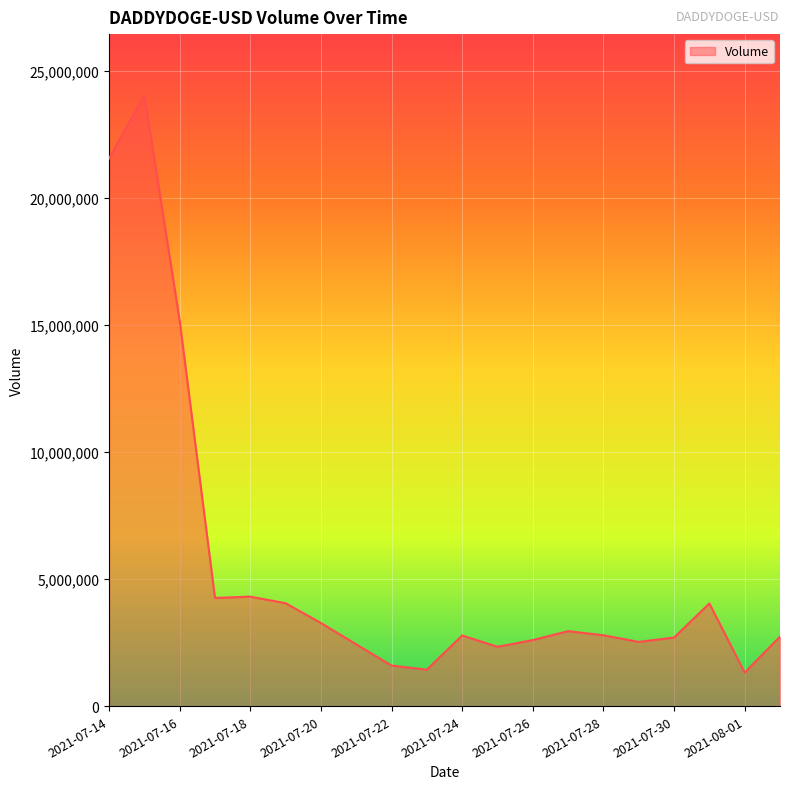

What is the smallest value displayed?

1318490